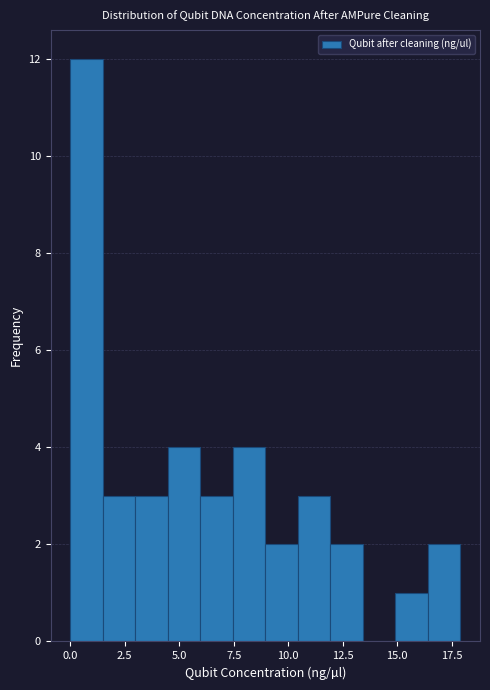

Around what value on the x-axis is the tallest bar? Give the approximate position of its centre, as read against the axis.

0.5